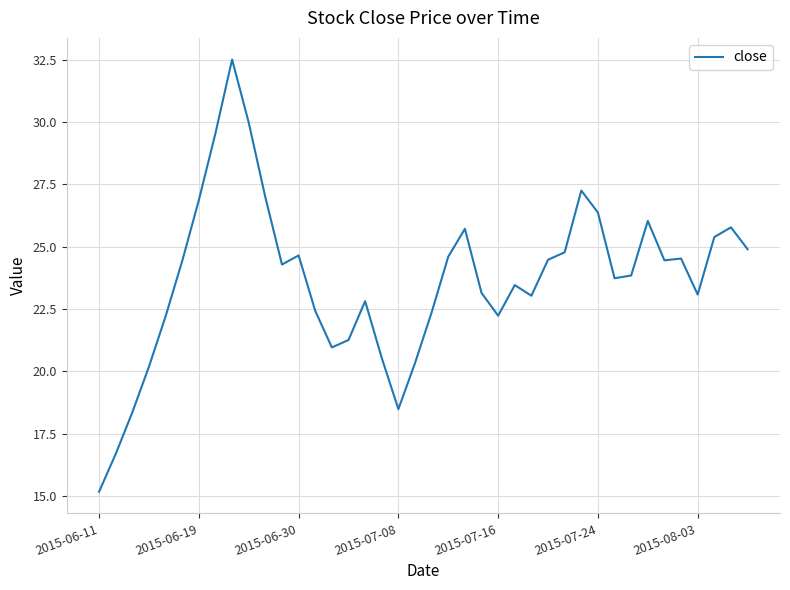

What is the minimum value shown in the chart?

15.2